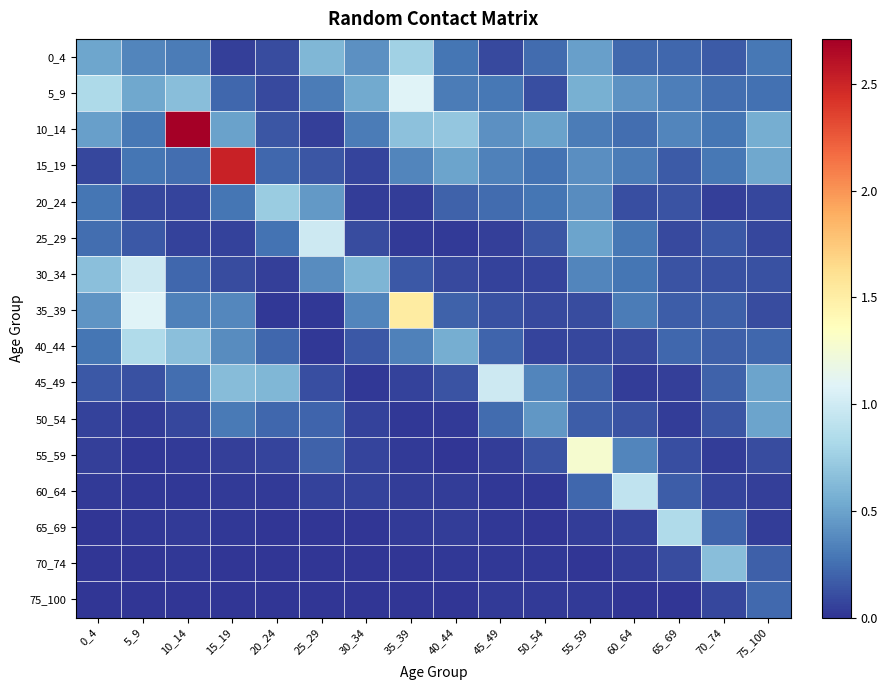

Between 50_54 and 45_49, which is larger?

50_54